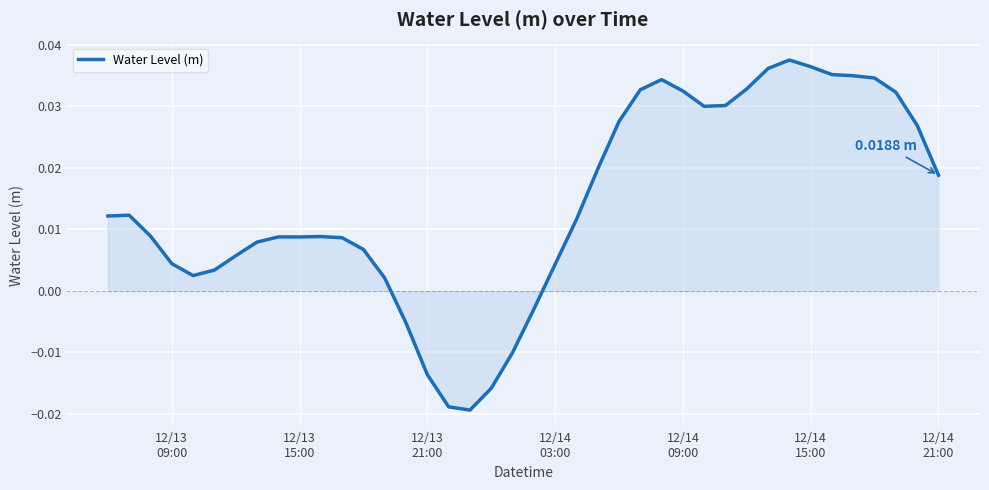

At which label does the data first exceed 0?

12/13
09:00